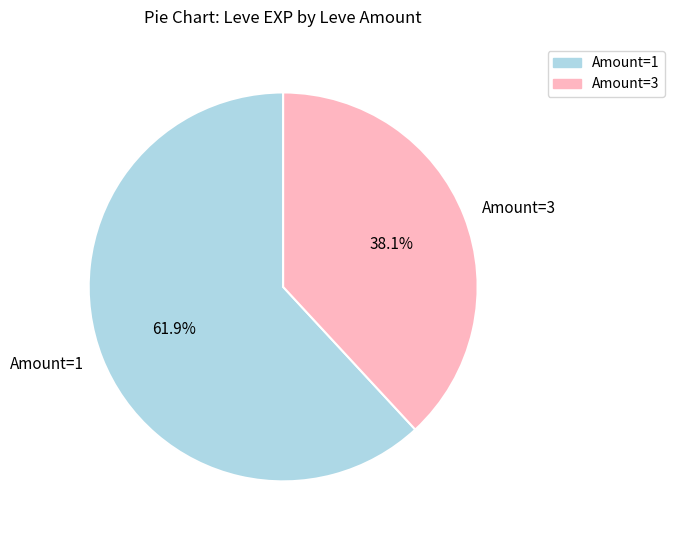

Approximately how many times larger is the value at Amount=1 compared to Amount=3?

1.6